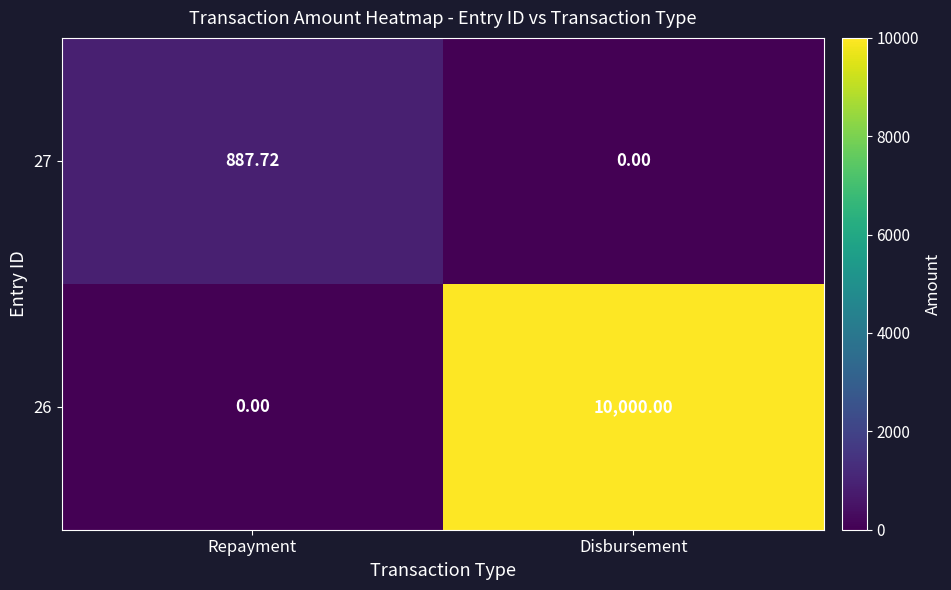

At which category is the sum across all series the highest?

Disbursement